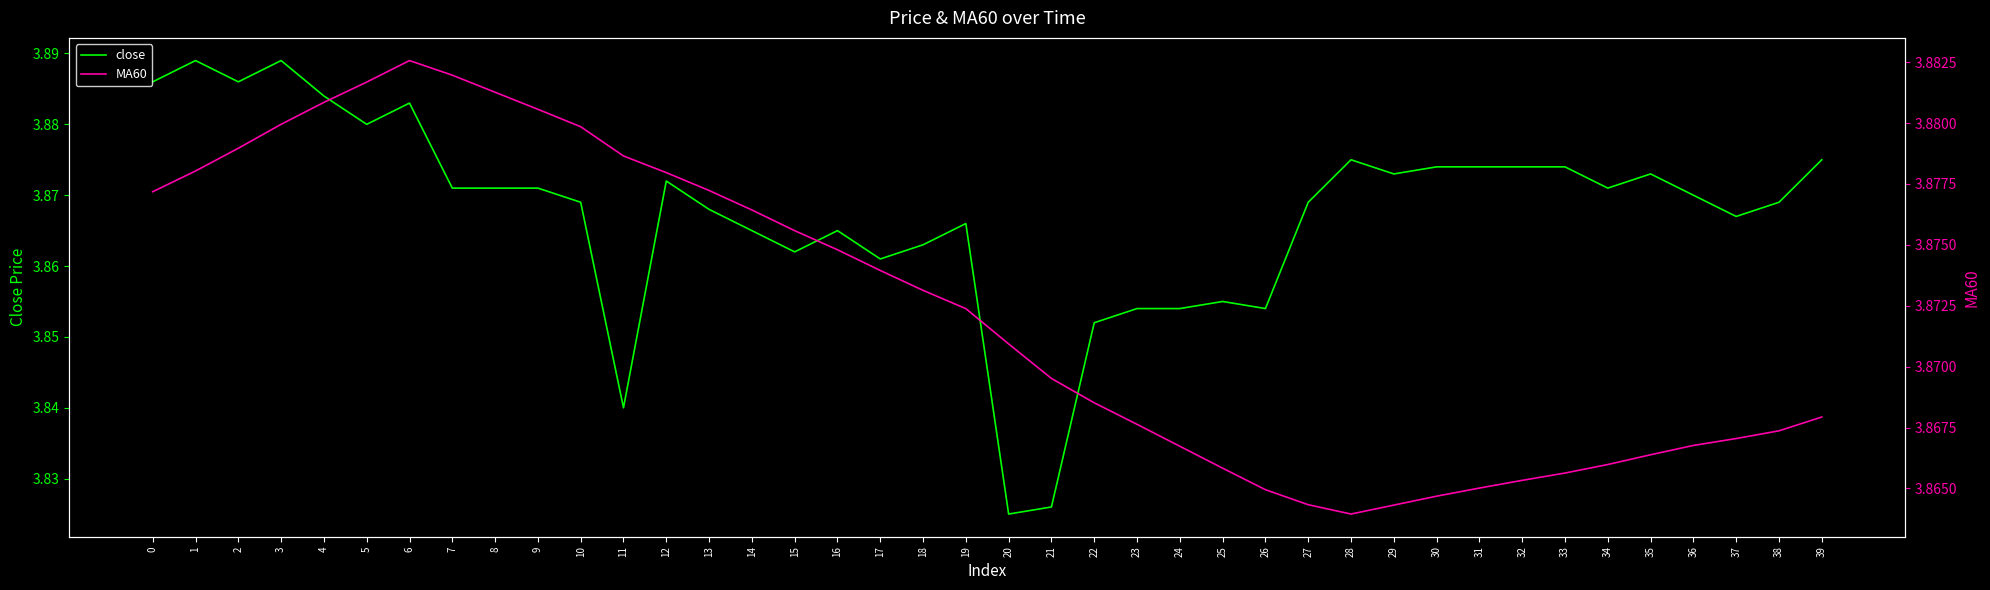

How many lines are shown in the chart?

2